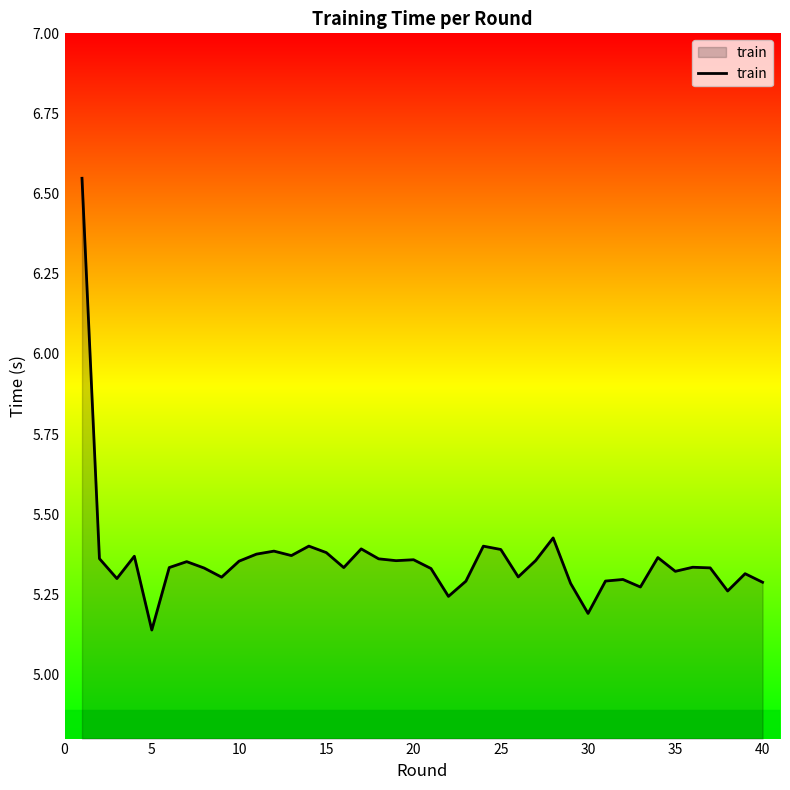

What is the difference between the maximum and minimum values?

1.4